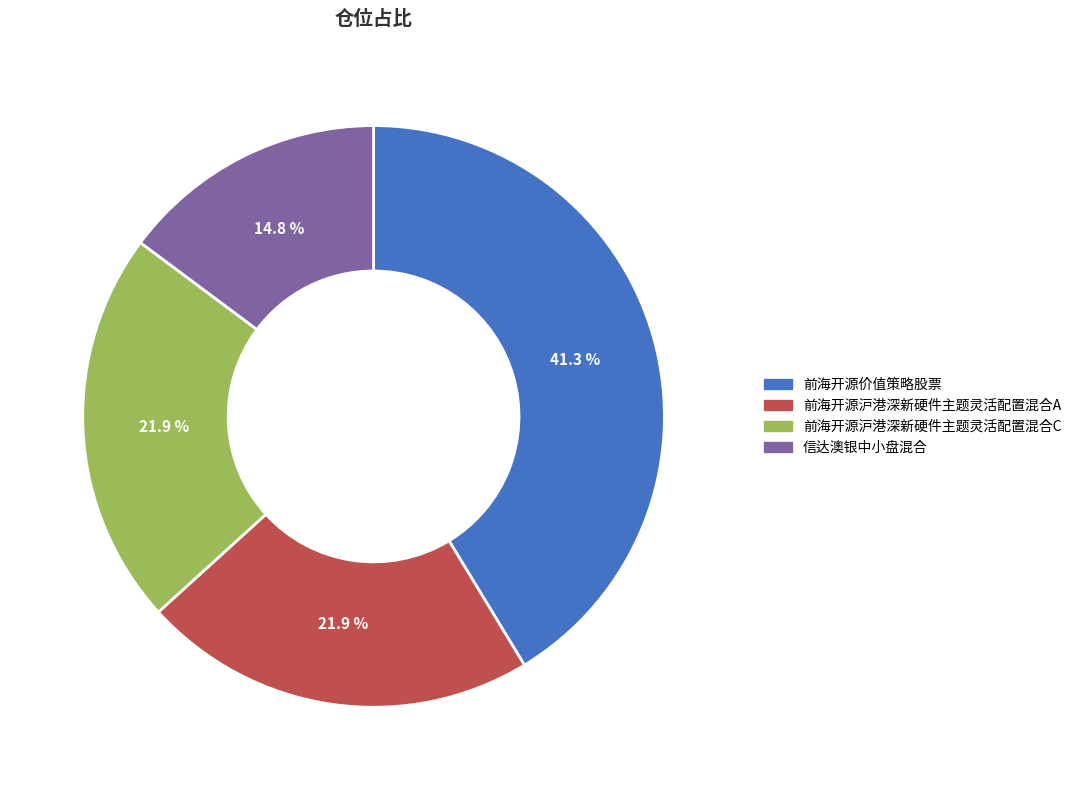

To the nearest percent, what is the average slice percentage?

25%